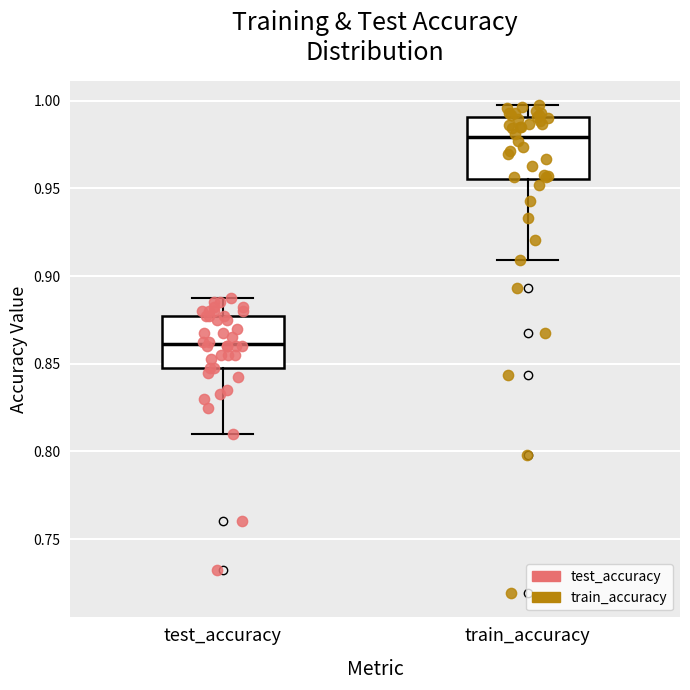

Reading left to right, transcribe this box plot: for each box, give where its median line is, the range the box spans, and where its two whiskers end, as read against the y-axis. The values are not printed on the chart, so give them approximately, as read against the axis.

test_accuracy: median 0.860, box 0.845 to 0.875, whiskers 0.810 to 0.890
train_accuracy: median 0.980, box 0.955 to 0.990, whiskers 0.910 to 1.000